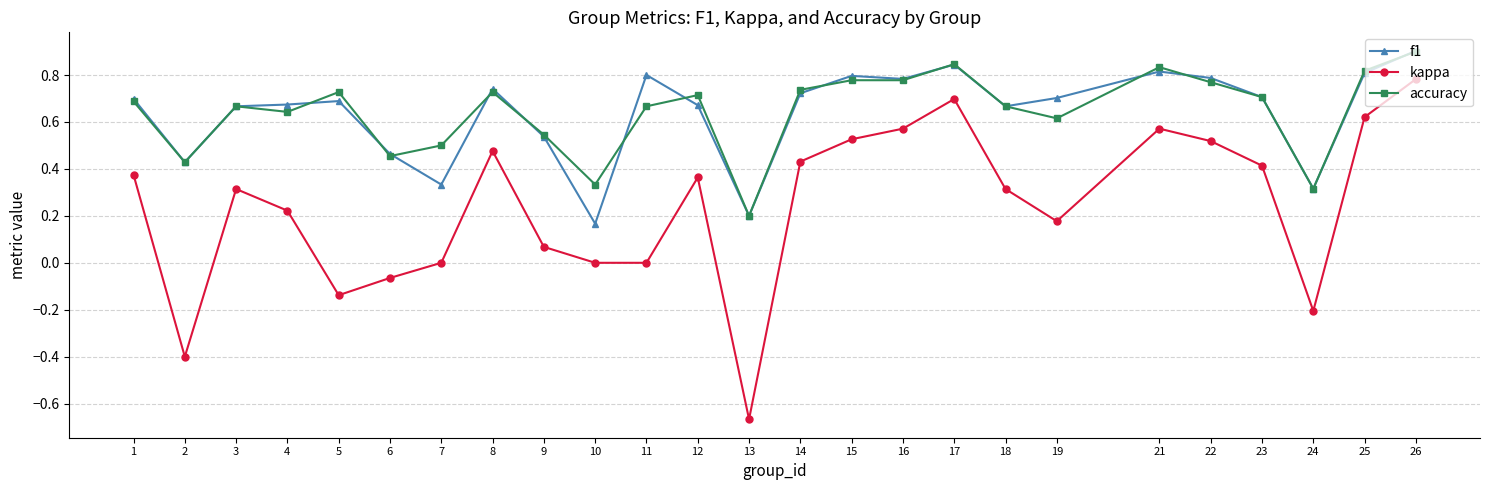

At 11, list the series in order from largest to smallest.

f1, accuracy, kappa